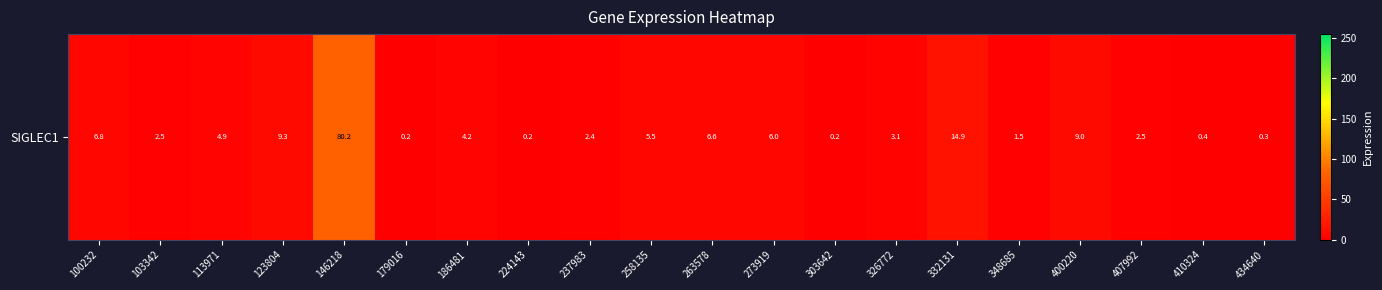

What is the smallest value displayed?

0.2